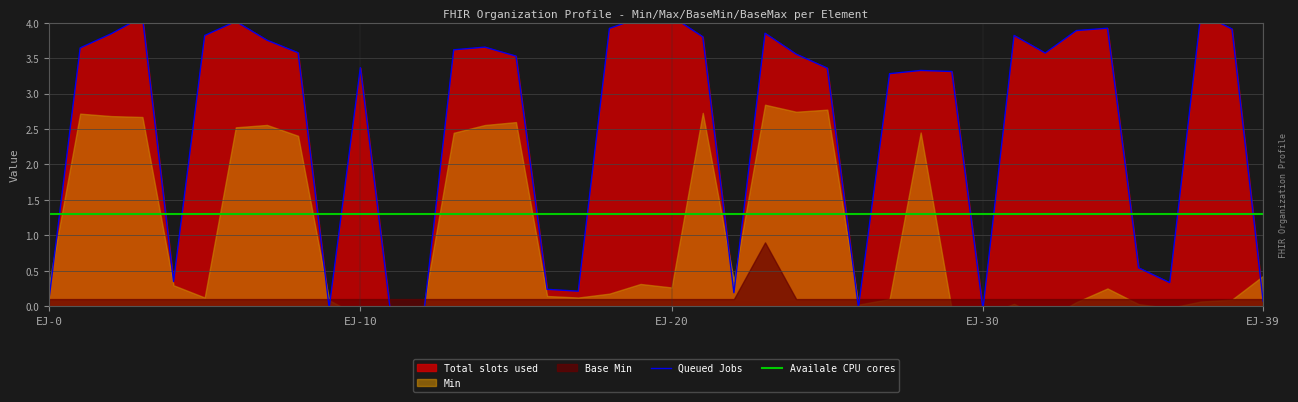

Which series ends up on top after the final intersection of Availale CPU cores and Queued Jobs?

Availale CPU cores